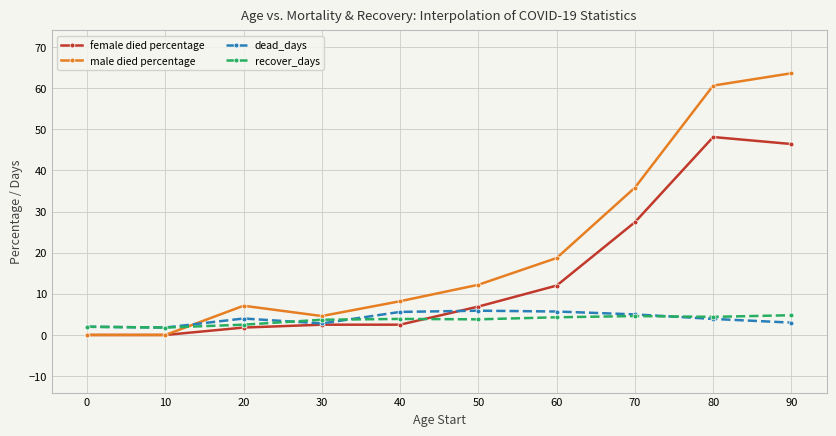

True or false: female died percentage has more than 2 interior local peaks.

False